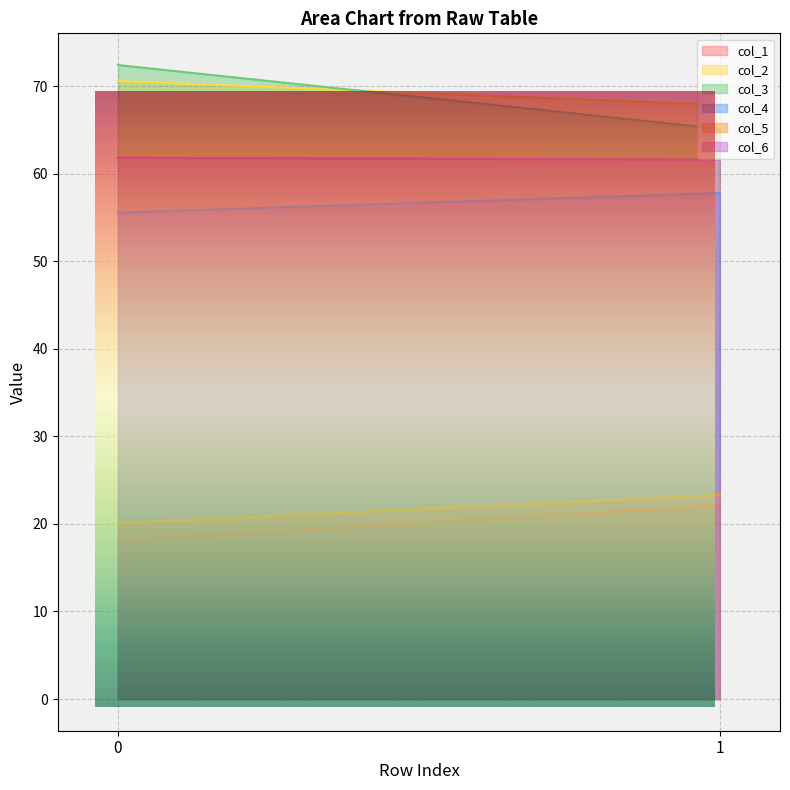

What are all the series names shown in the legend?

col_1, col_2, col_3, col_4, col_5, col_6